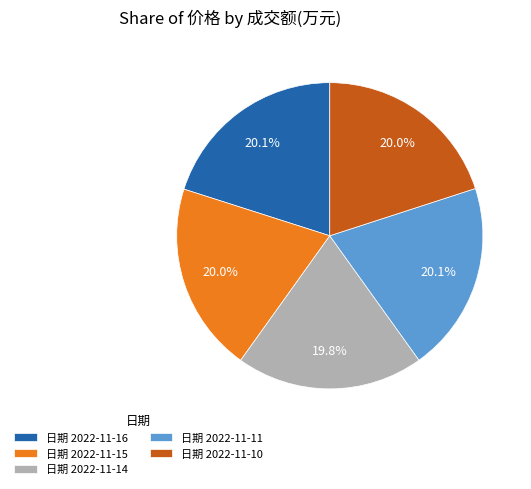

How many segments does this pie chart have?

5